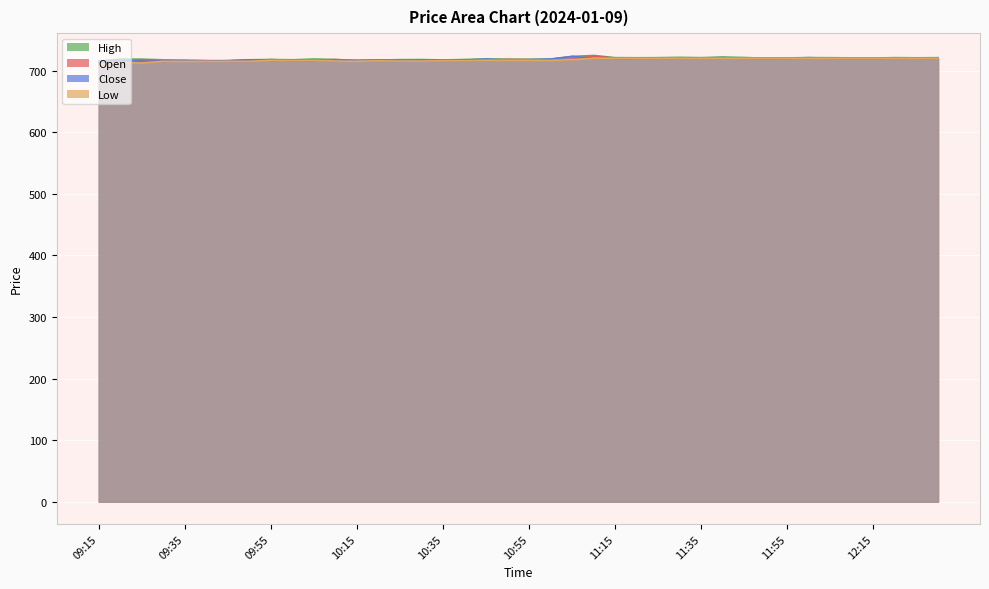

What is the difference between the highest and lowest values at 11:35?

1.0